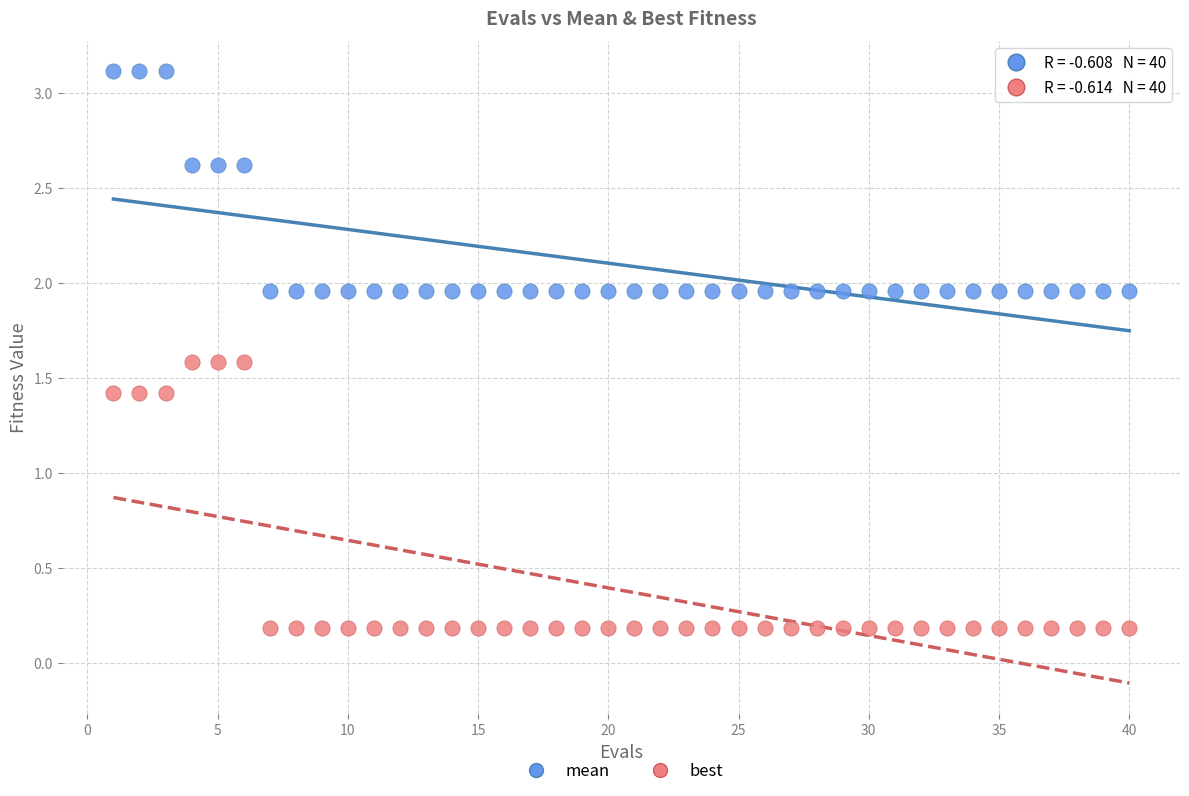

What are all the series names shown in the legend?

mean, best